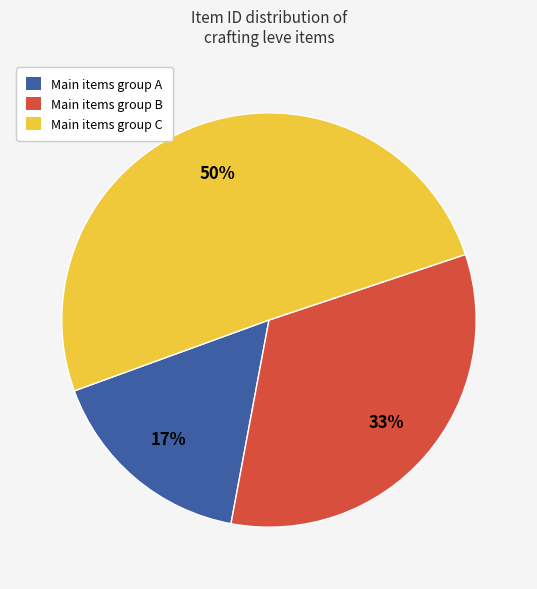

Combined, do Main items group B and Main items group C account for over 50%?

Yes